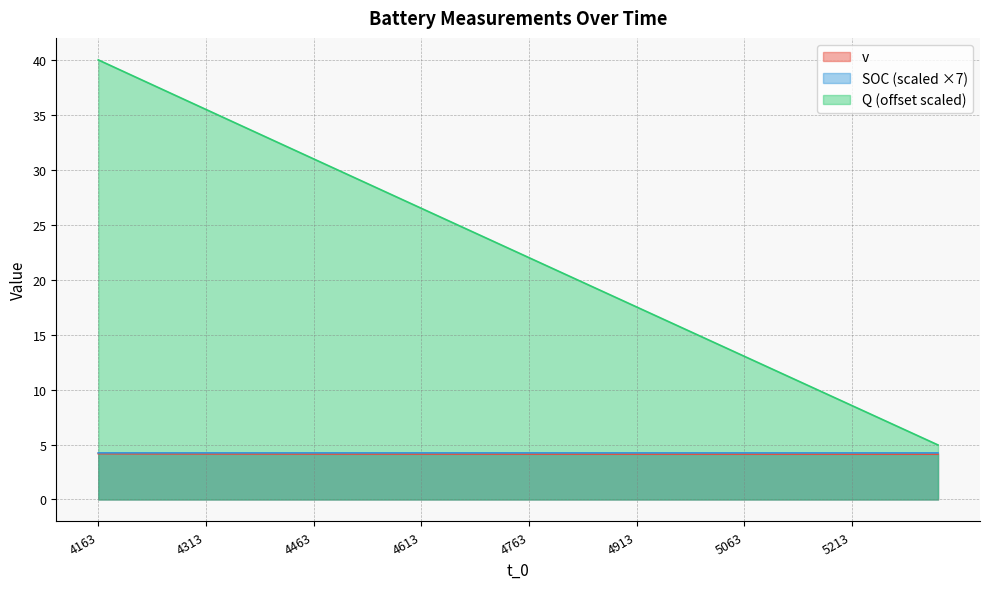

List the series in order of their peak value, highest first.

Q, SOC, v